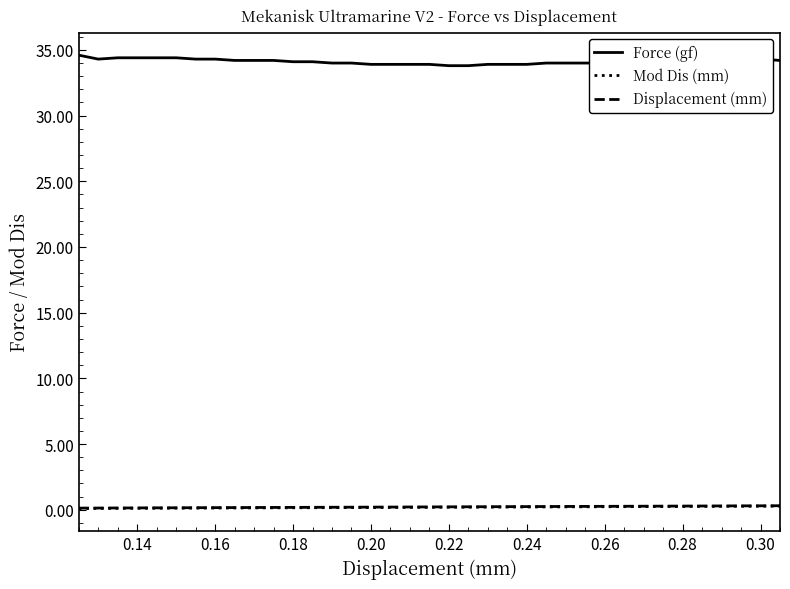

True or false: Force (gf) and Mod Dis (mm) cross at least once.

False